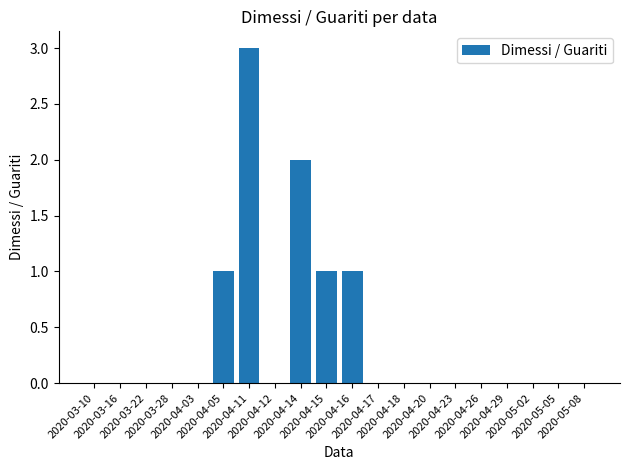

How many values are between 0 and 1?

18